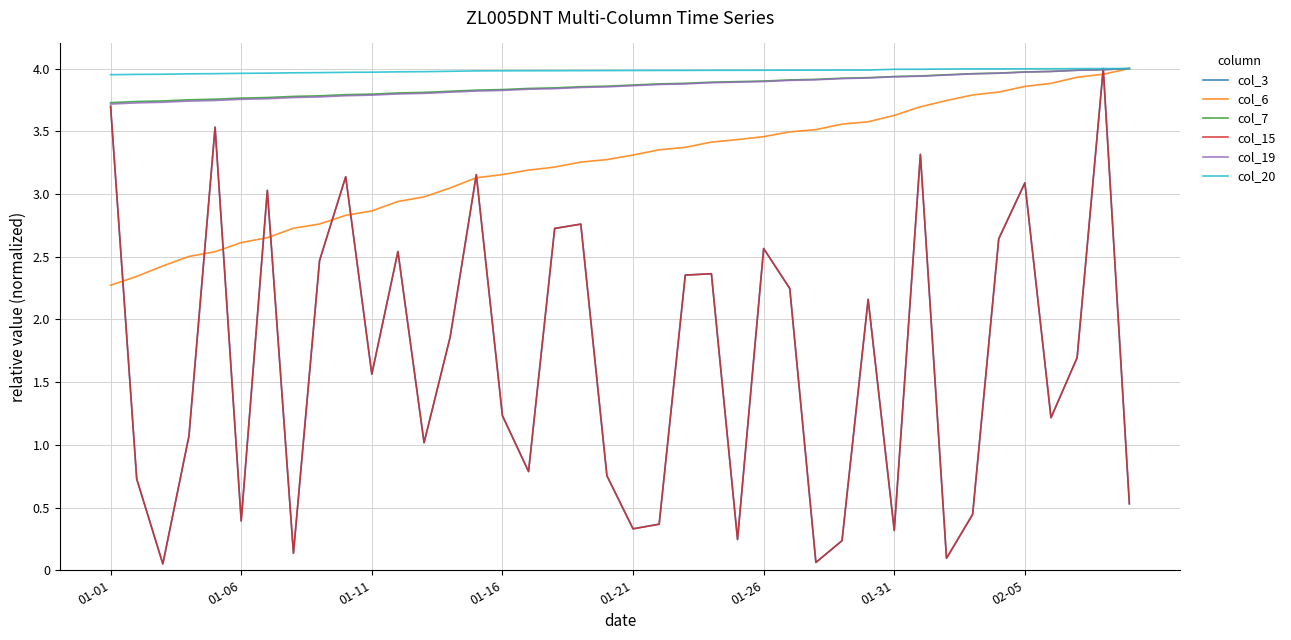

What is the sum of all col_20 values?

159.2